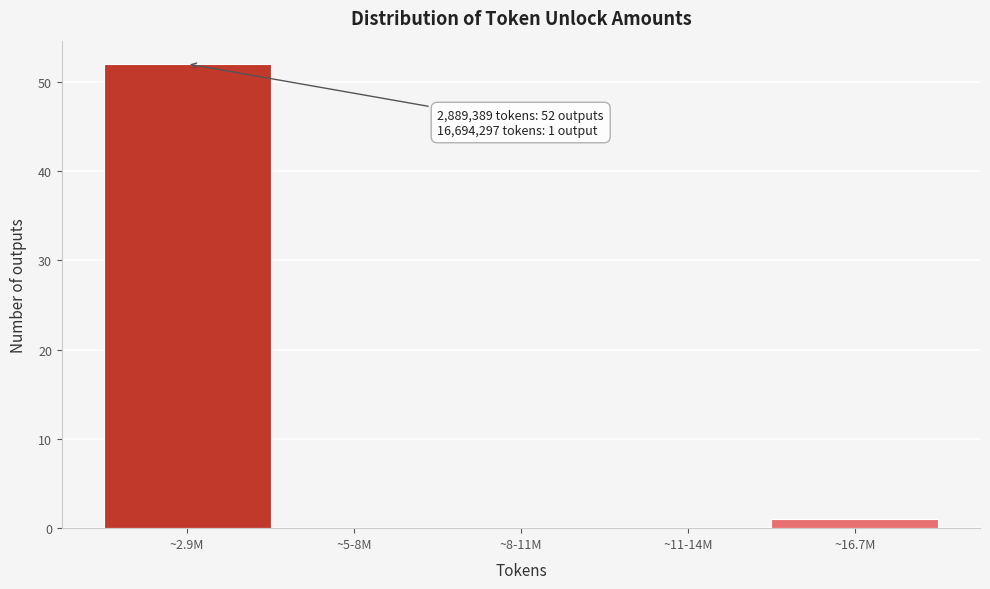

Reading right to left, transcribe all the data shown in this chart.

~16.7M=1	~11-14M=0	~8-11M=0	~5-8M=0	~2.9M=52